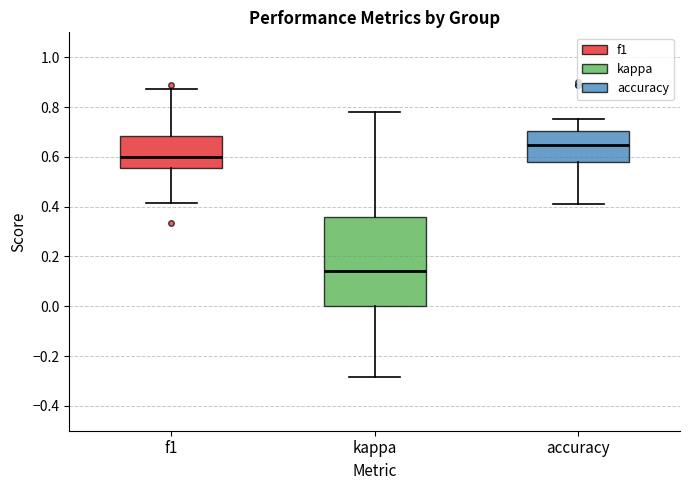

Reading left to right, transcribe this box plot: for each box, give where its median line is, the range the box spans, and where its two whiskers end, as read against the y-axis. The values are not printed on the chart, so give them approximately, as read against the axis.

f1: median 0.60, box 0.56 to 0.68, whiskers 0.42 to 0.88
kappa: median 0.14, box 0.00 to 0.36, whiskers -0.28 to 0.78
accuracy: median 0.64, box 0.58 to 0.70, whiskers 0.42 to 0.76